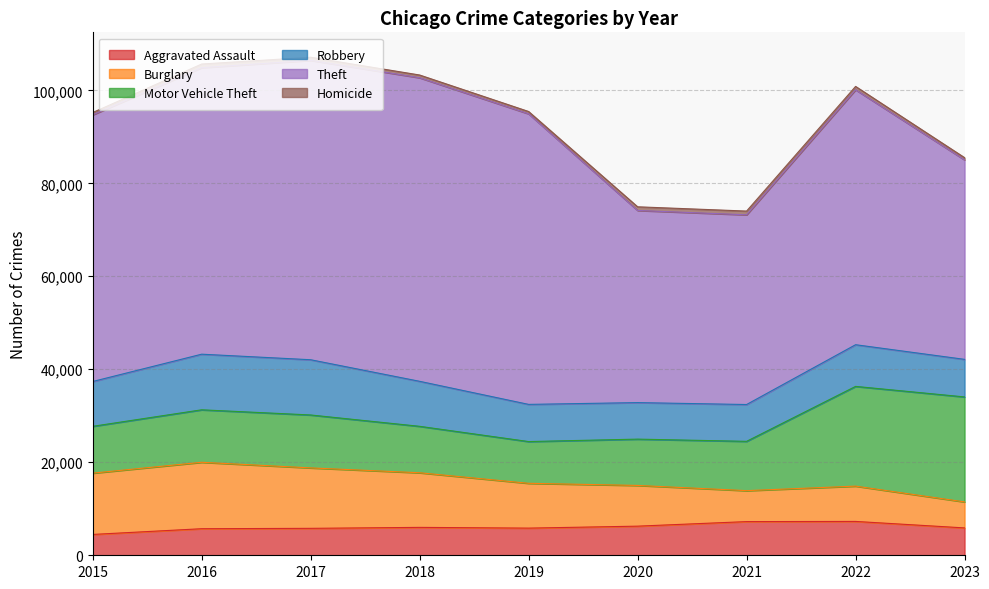

Reading right to left, extract all data points from this chart.

Aggravated Assault: 5885	7280	7242	6263	5841	6001	5793	5712	4480
Burglary: 5593	7594	6659	8758	9638	11747	13001	14289	13184
Motor Vehicle Theft: 22577	21446	10603	9959	8977	9985	11380	11286	10068
Robbery: 8079	8964	7918	7855	7995	9681	11880	11960	9638
Theft: 42901	54834	40802	41324	62492	65287	64386	61621	57350
Homicide: 481	719	804	787	498	589	672	786	496